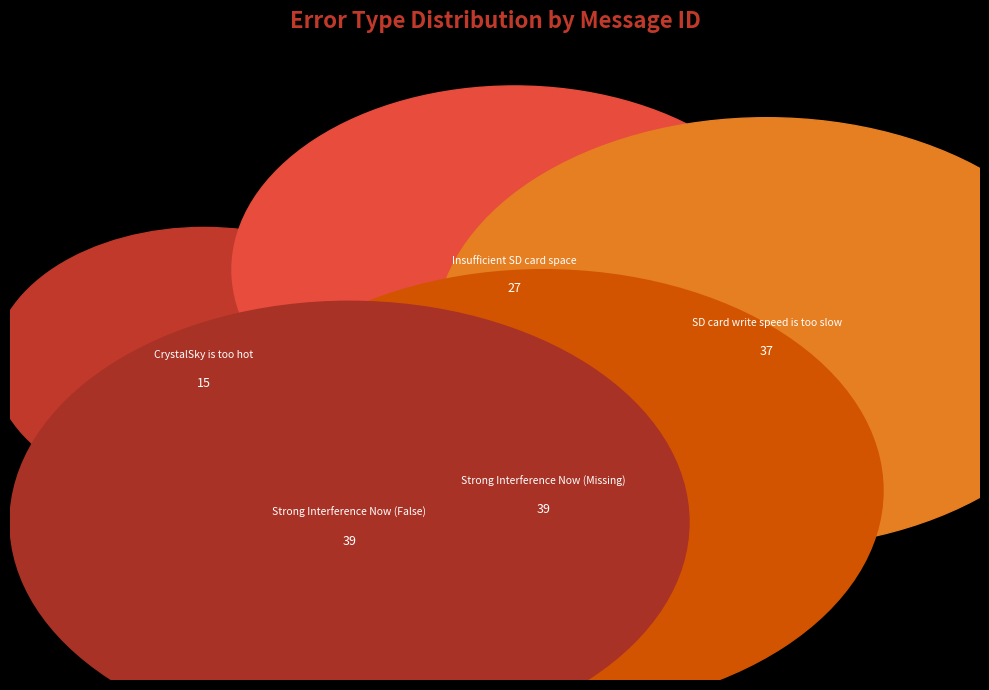

Approximately how many times larger is the value at Insufficient SD card space compared to CrystalSky is too hot?

1.8